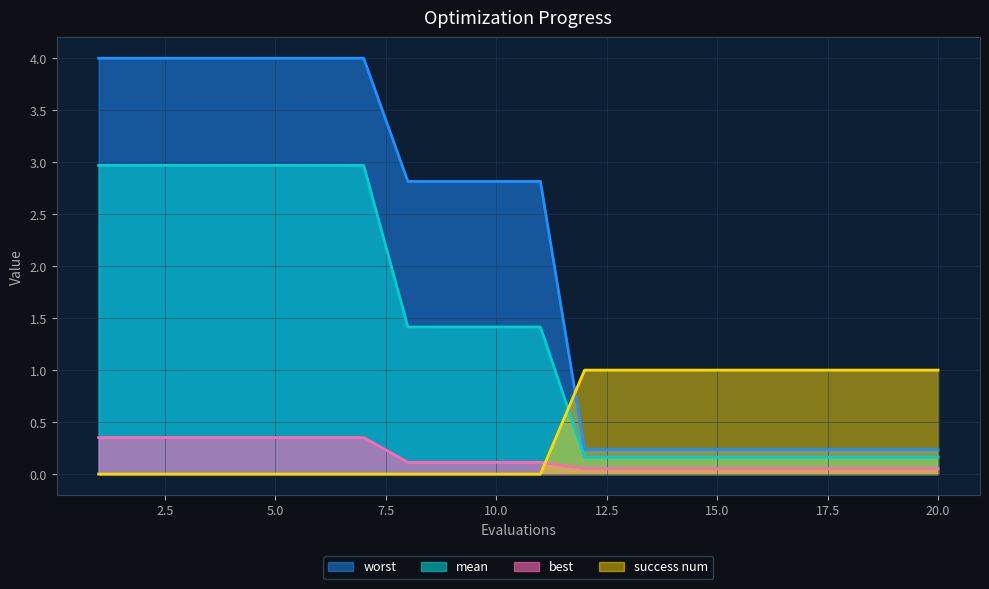

At which label is success num closest to 0?

1